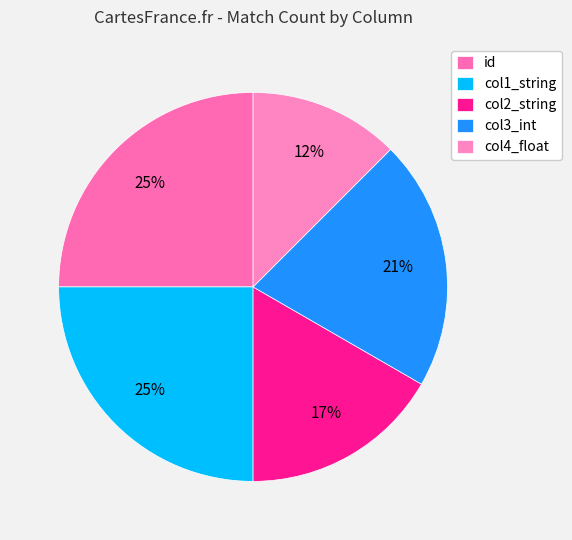

Count the number of slices in the pie.

5